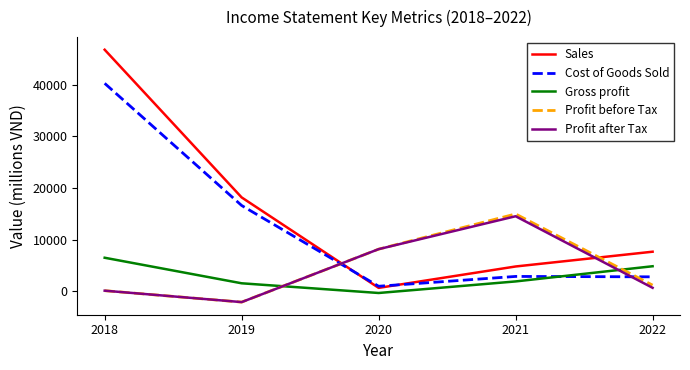

The value of Cost of Goods Sold at 2021 is 5181. True or false?

False